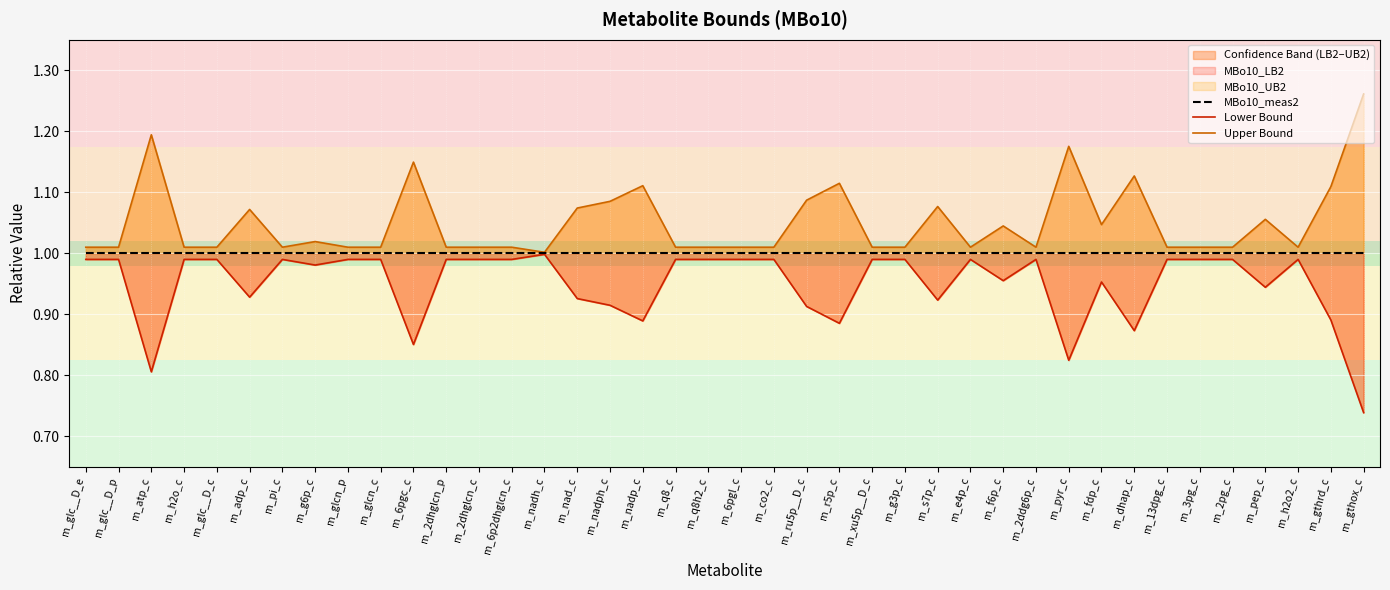

What is the minimum value for Lower Bound?

0.7